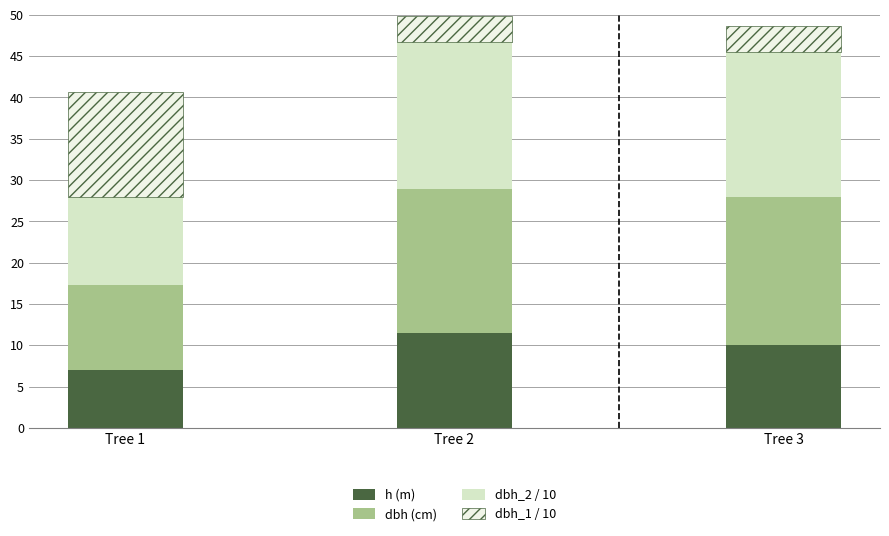

Reading right to left, transcribe the values for h (m).

Tree 3=10.0	Tree 2=11.5	Tree 1=7.0